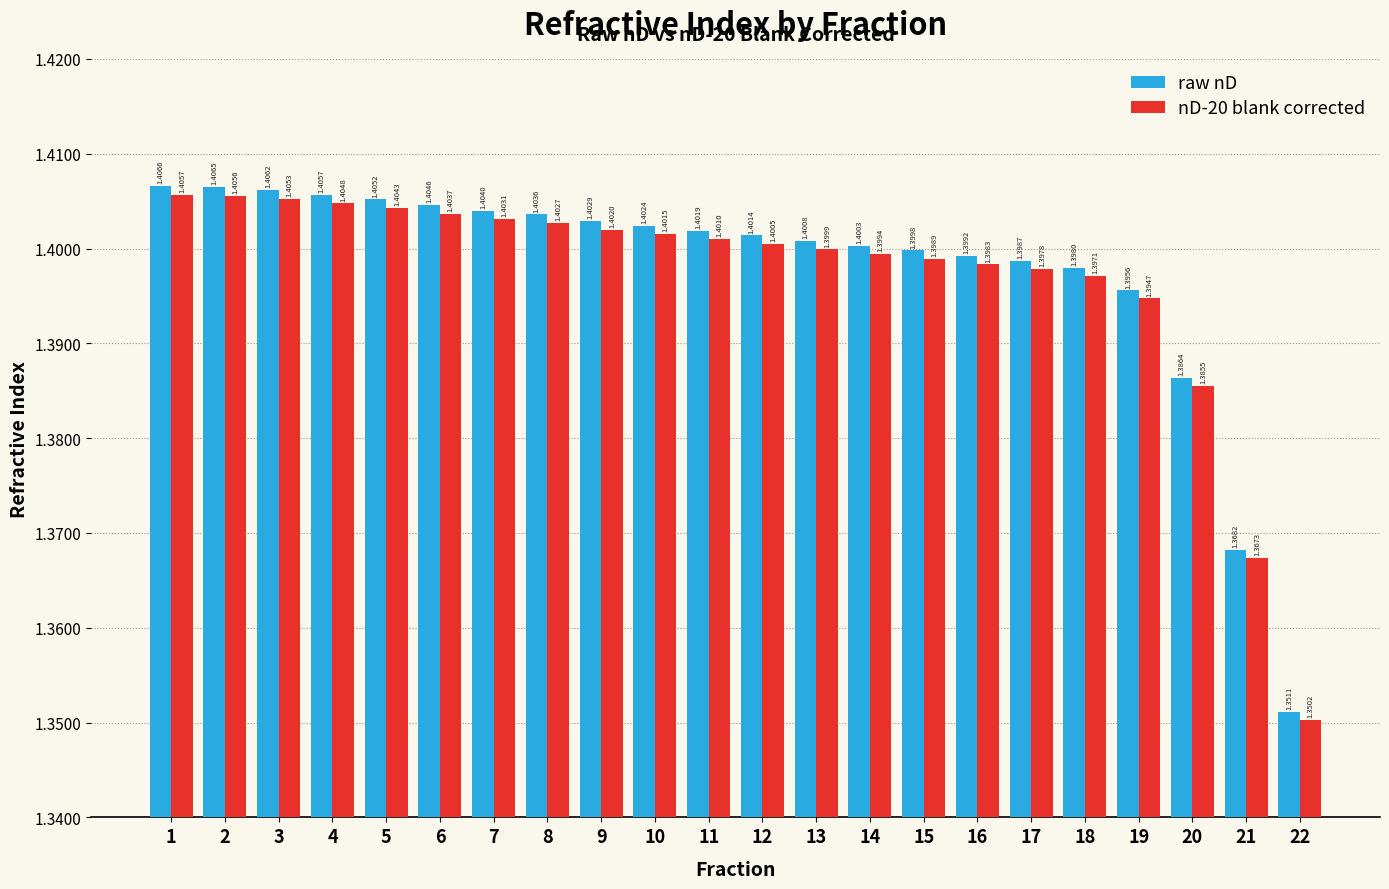

At which label does nD-20 blank corrected reach its peak?

1